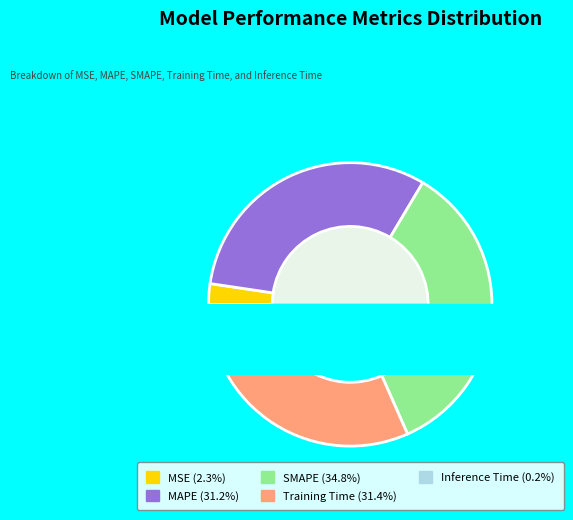

Does SMAPE account for over 50% of the chart?

No